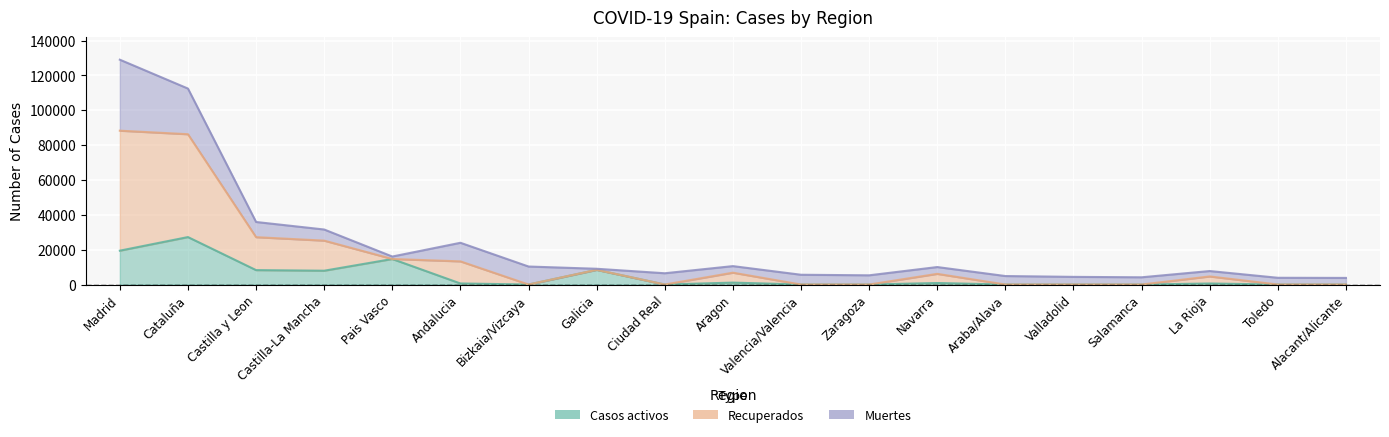

At which label does Casos activos reach its minimum?

Bizkaia/Vizcaya